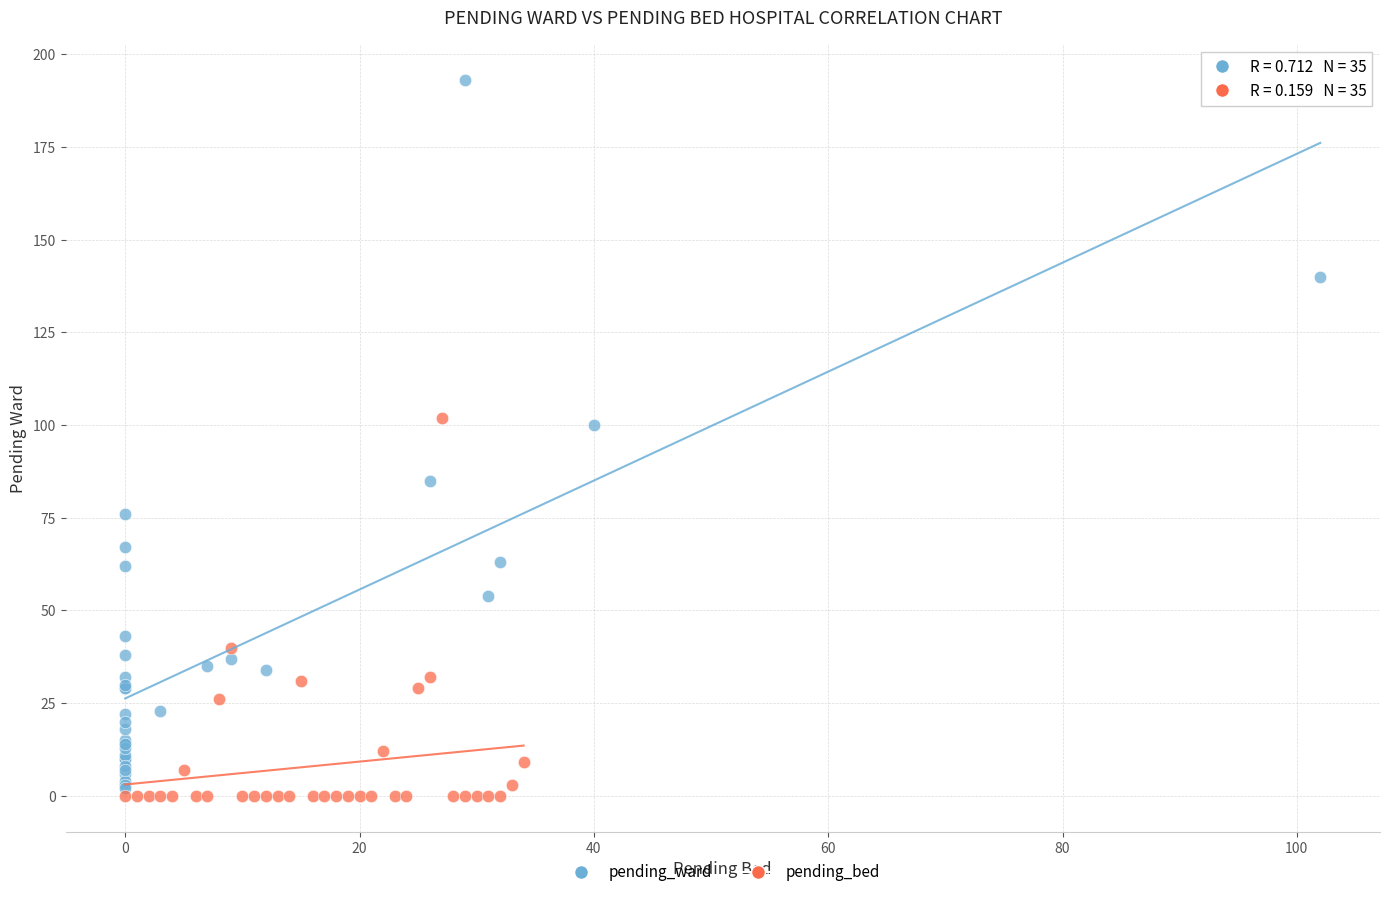

Which series has the largest Y range (max minus min)?

pending_ward